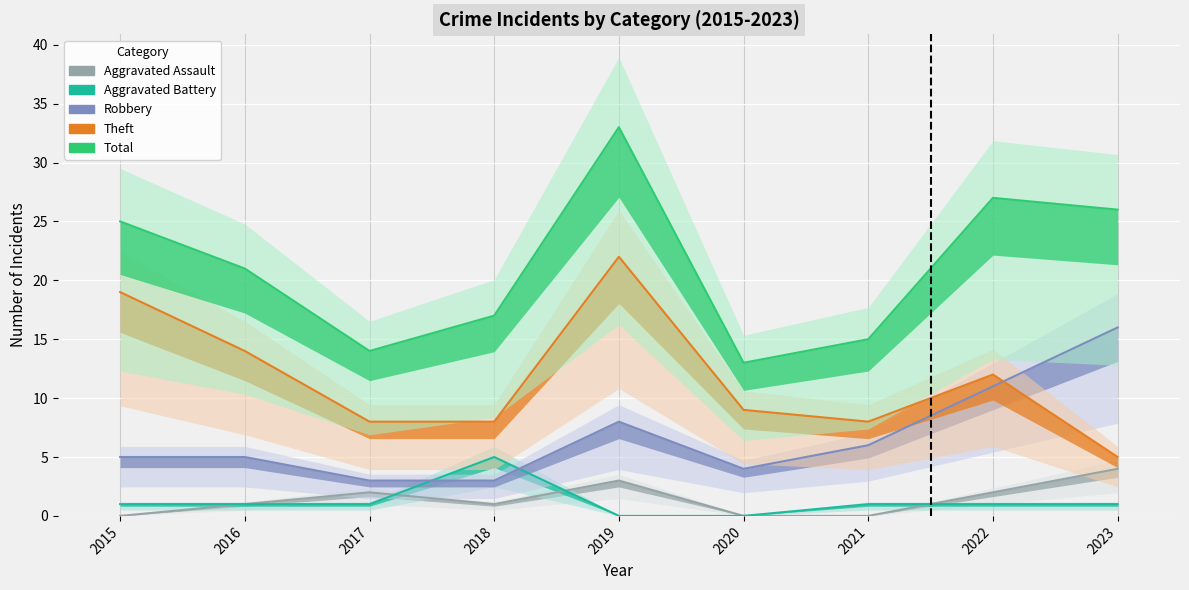

Where is the first local minimum for Theft?

2021